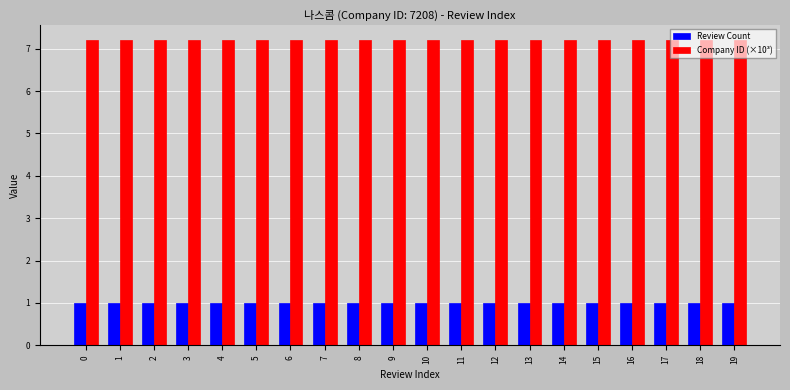

How many bars are there in total?

40